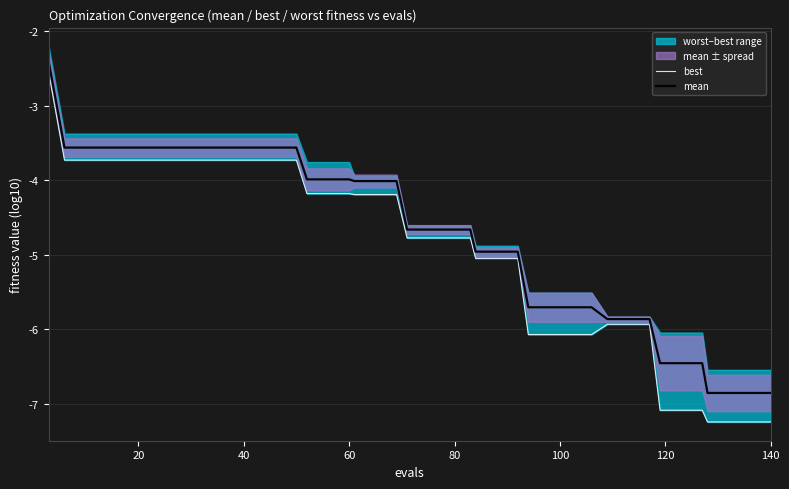

List the series in order of their overall mean, lowest first.

best, mean